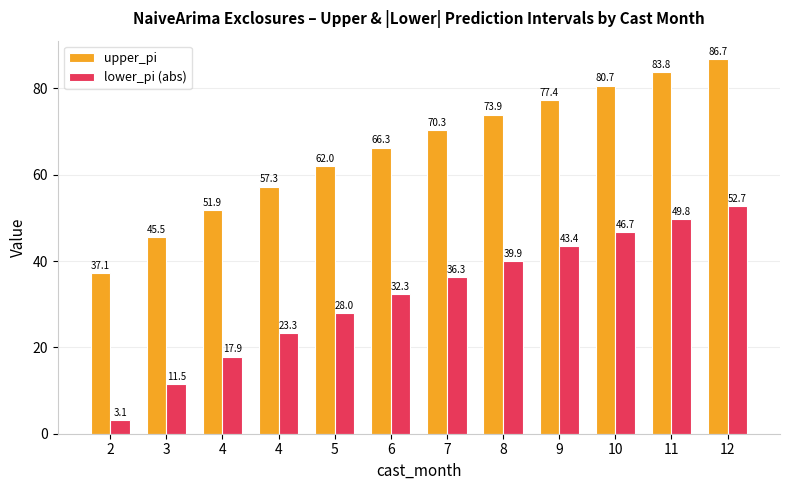

How many series are shown in this chart?

2